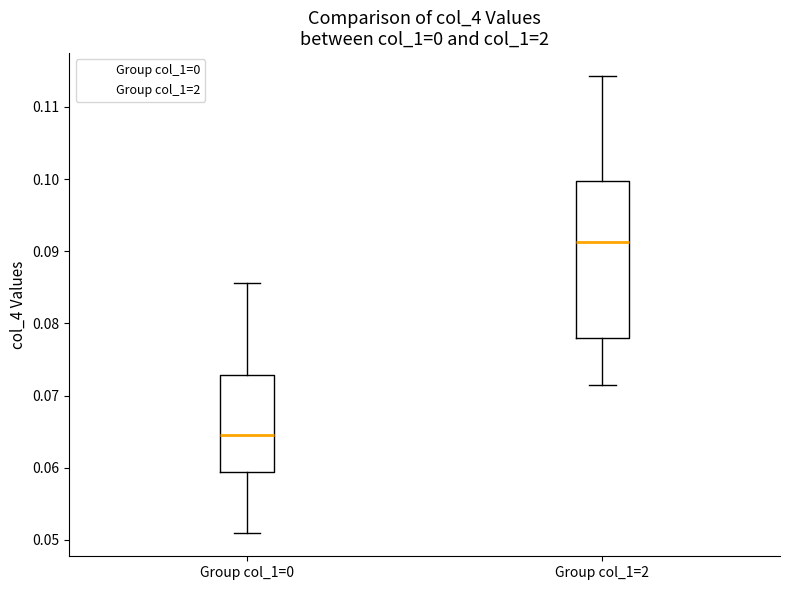

Reading left to right, transcribe this box plot: for each box, give where its median line is, the range the box spans, and where its two whiskers end, as read against the y-axis. The values are not printed on the chart, so give them approximately, as read against the axis.

Group col_1=0: median 0.065, box 0.059 to 0.073, whiskers 0.051 to 0.086
Group col_1=2: median 0.091, box 0.078 to 0.100, whiskers 0.072 to 0.114